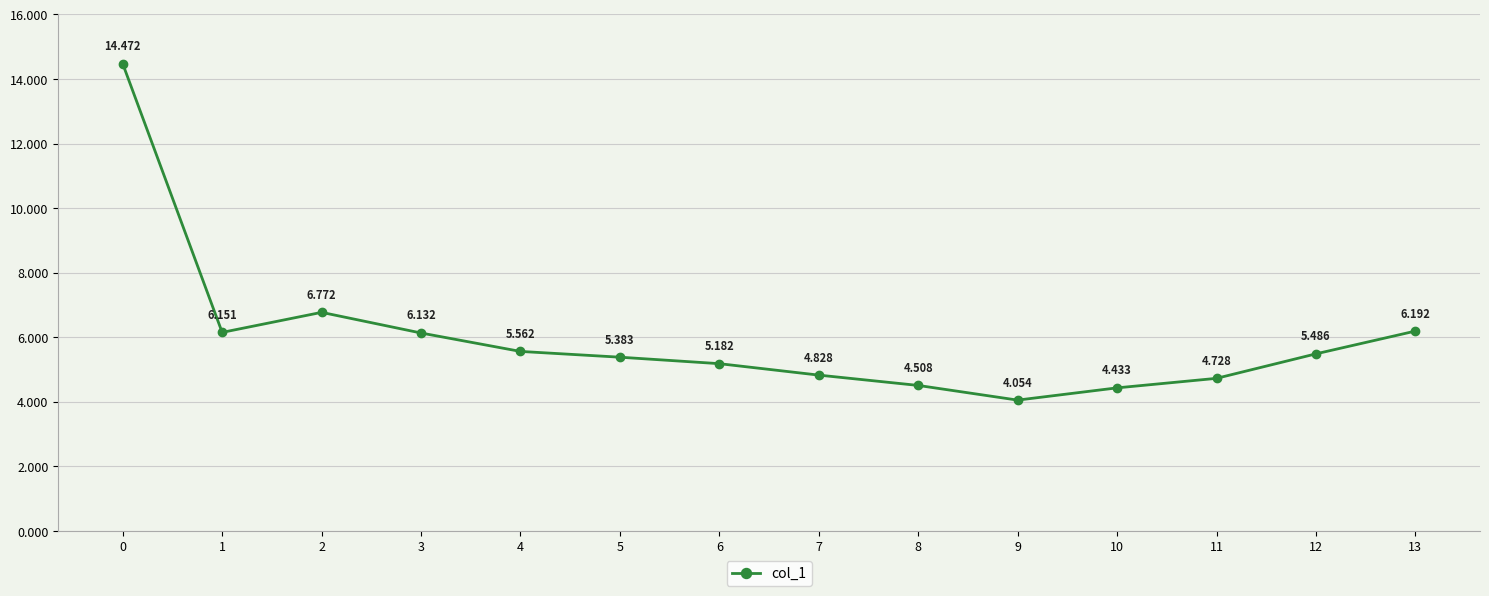

True or false: the data has more than 2 interior local peaks.

False